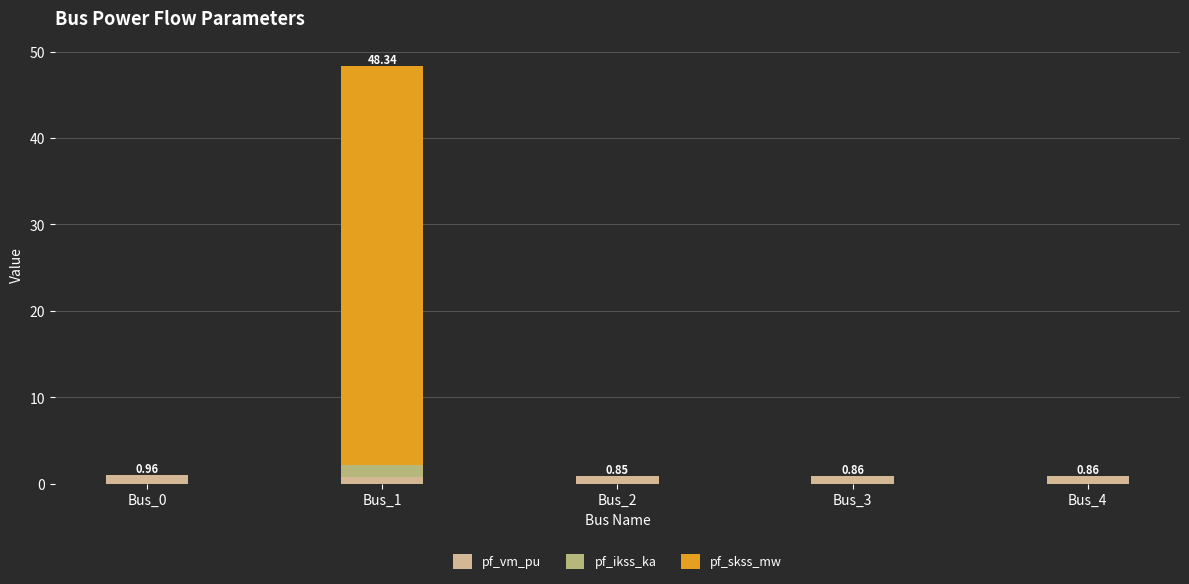

What are all the series names shown in the legend?

pf_vm_pu, pf_ikss_ka, pf_skss_mw